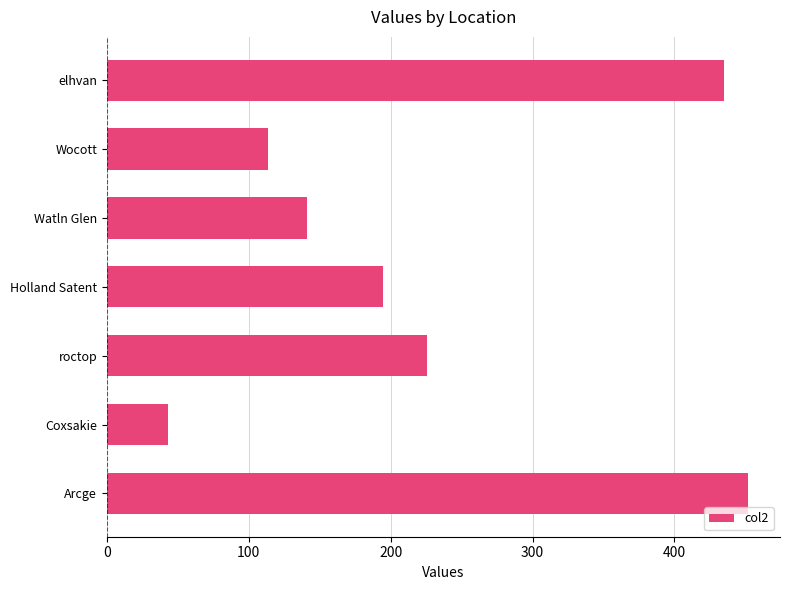

What is the change in value from roctop to Arcge?

+226.2